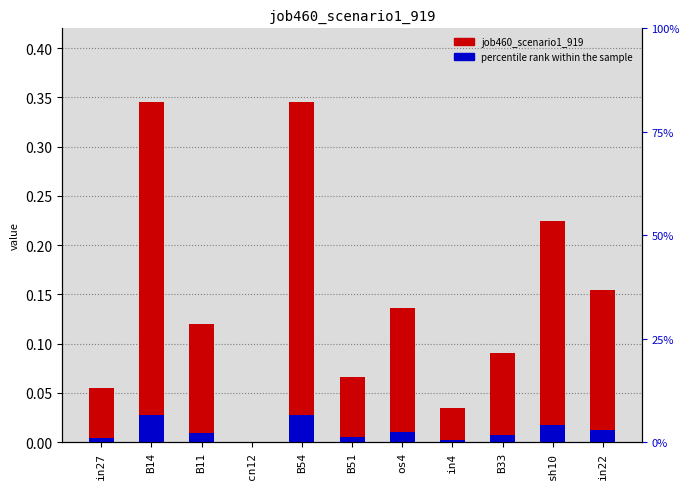

Reading left to right, list all the values displayed in this chart.

job460_scenario1_919: 0.1	0.3	0.1	0.0	0.3	0.1	0.1	0.0	0.1	0.2	0.2
percentile rank within the sample: 0.0	0.0	0.0	0.0	0.0	0.0	0.0	0.0	0.0	0.0	0.0